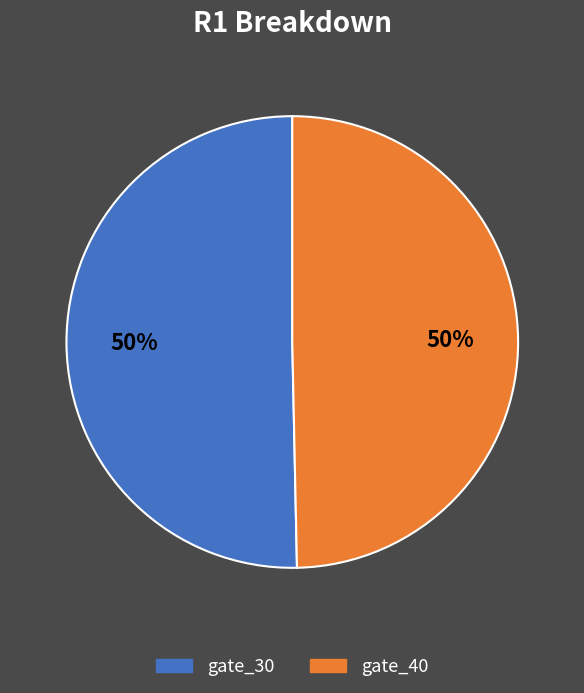

To the nearest percent, what is the average slice percentage?

50%